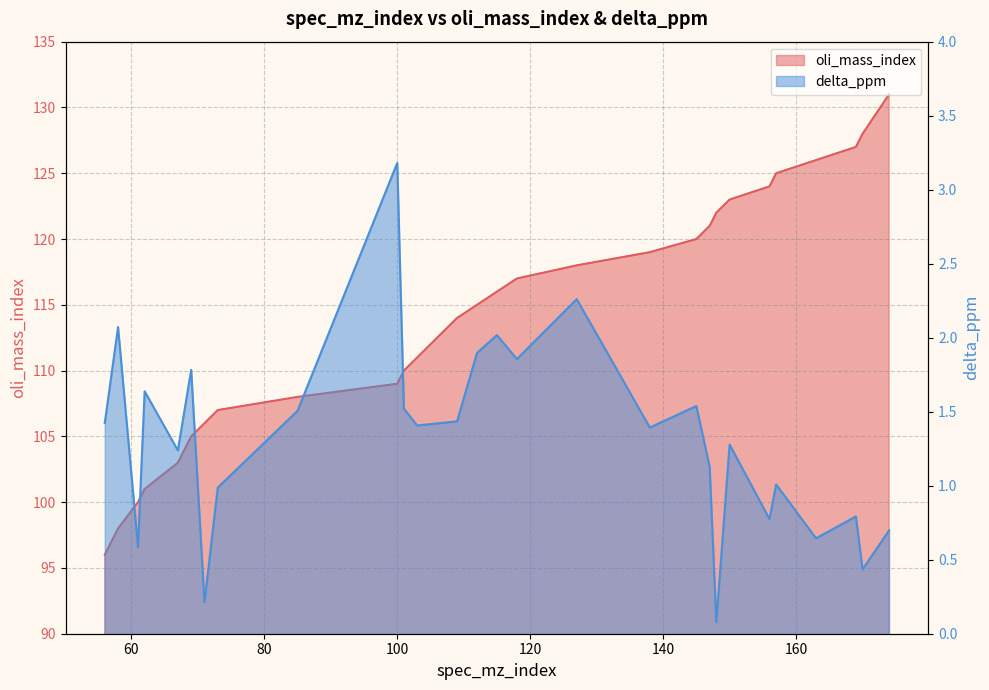

Reading right to left, transcribe all the data shown in this chart.

oli_mass_index: 131.0	128.0	127.0	126.0	125.0	124.0	123.0	122.0	121.0	120.0	119.0	118.0	117.0	116.0	115.0	114.0	111.0	110.0	109.0	108.0	107.0	106.0	105.0	103.0	101.0	100.0	98.0	96.0
delta_ppm: 0.7	0.4	0.8	0.6	1.0	0.8	1.3	0.1	1.1	1.5	1.4	2.3	1.9	2.0	1.9	1.4	1.4	1.5	3.2	1.5	1.0	0.2	1.8	1.2	1.6	0.6	2.1	1.4